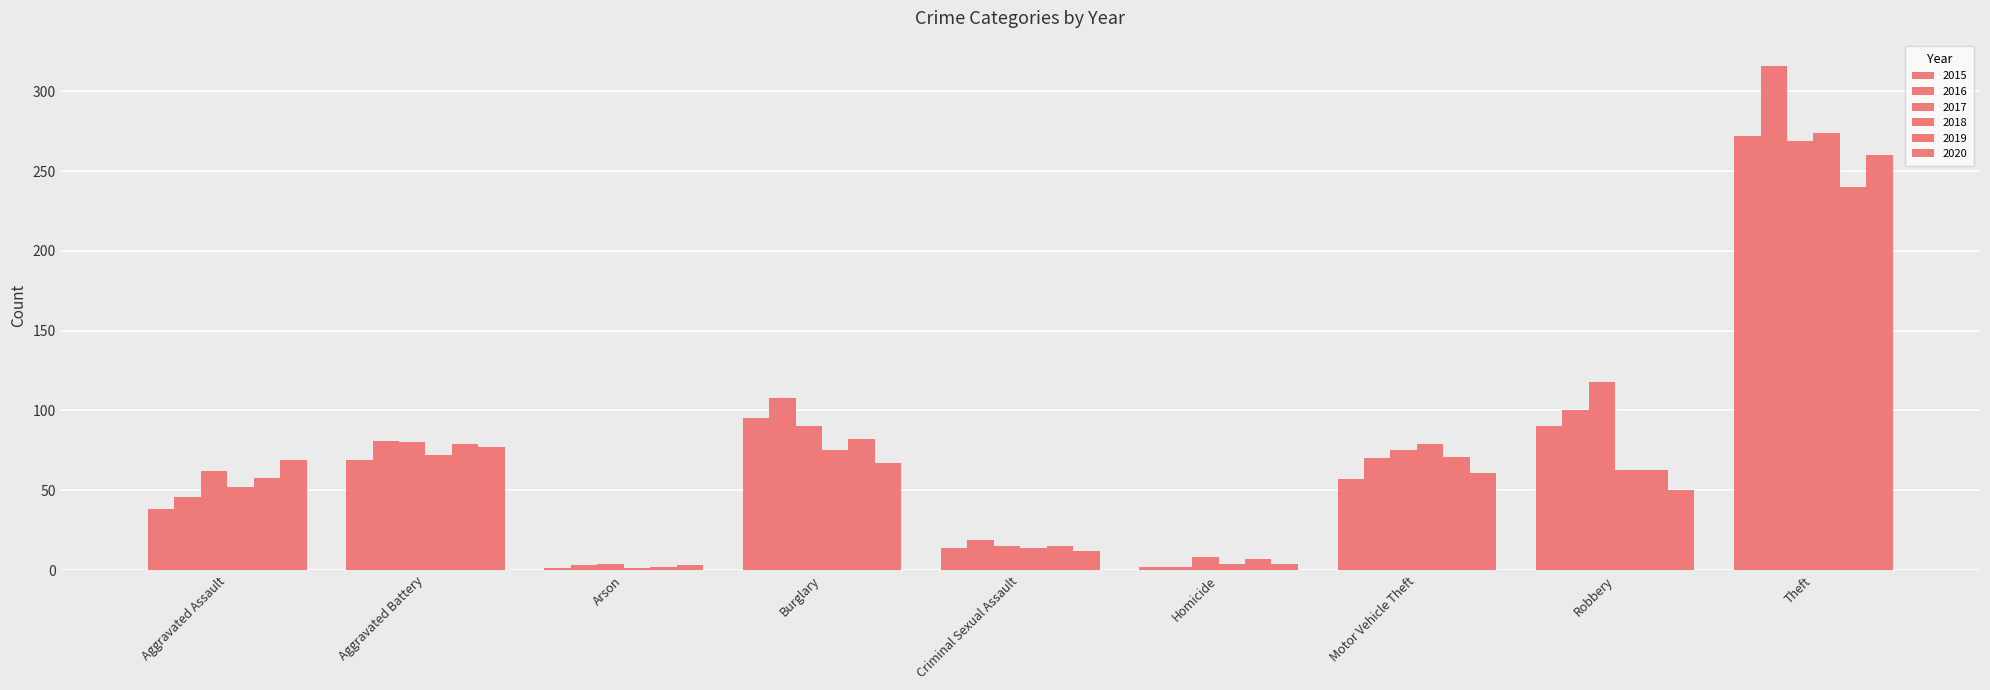

The 2019 series shows 110 at Aggravated Battery. True or false?

False